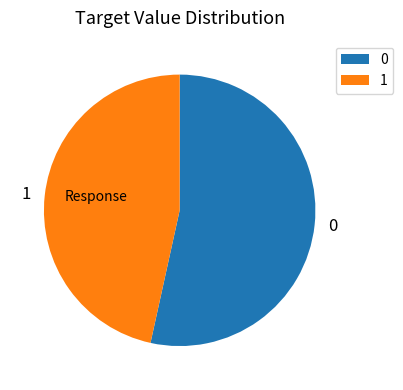

Combined, do 0 and 1 account for over 50%?

Yes